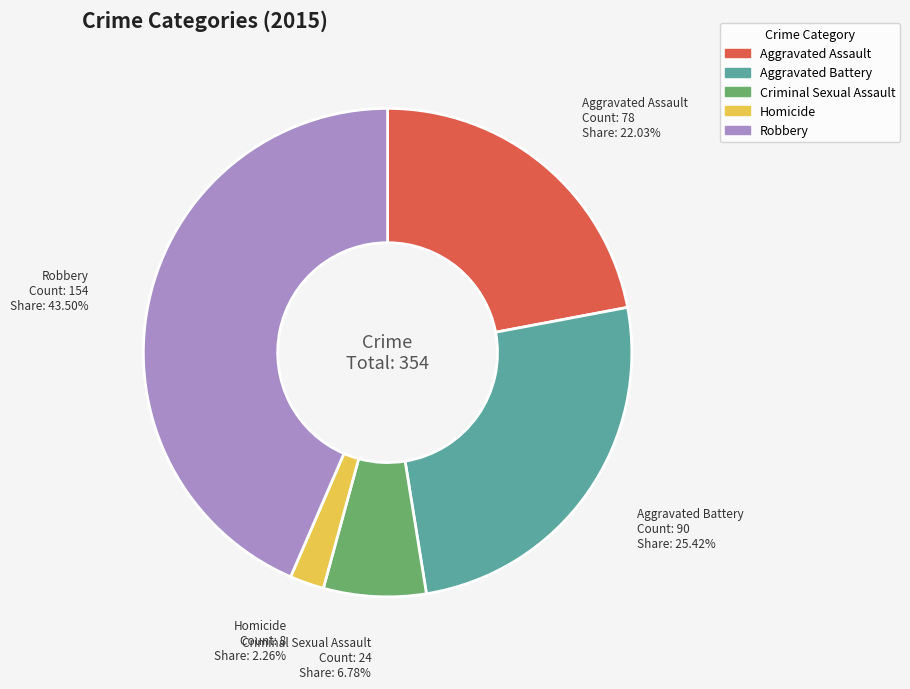

To the nearest percent, what is the difference between the Criminal Sexual Assault and Robbery slice percentages?

37%